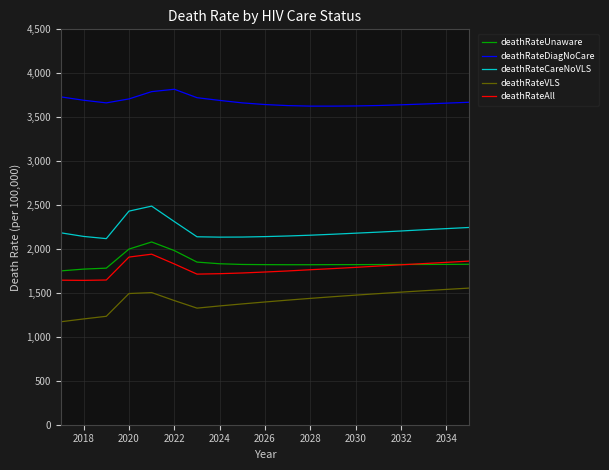

What is the average value of the deathRateVLS series?

1415